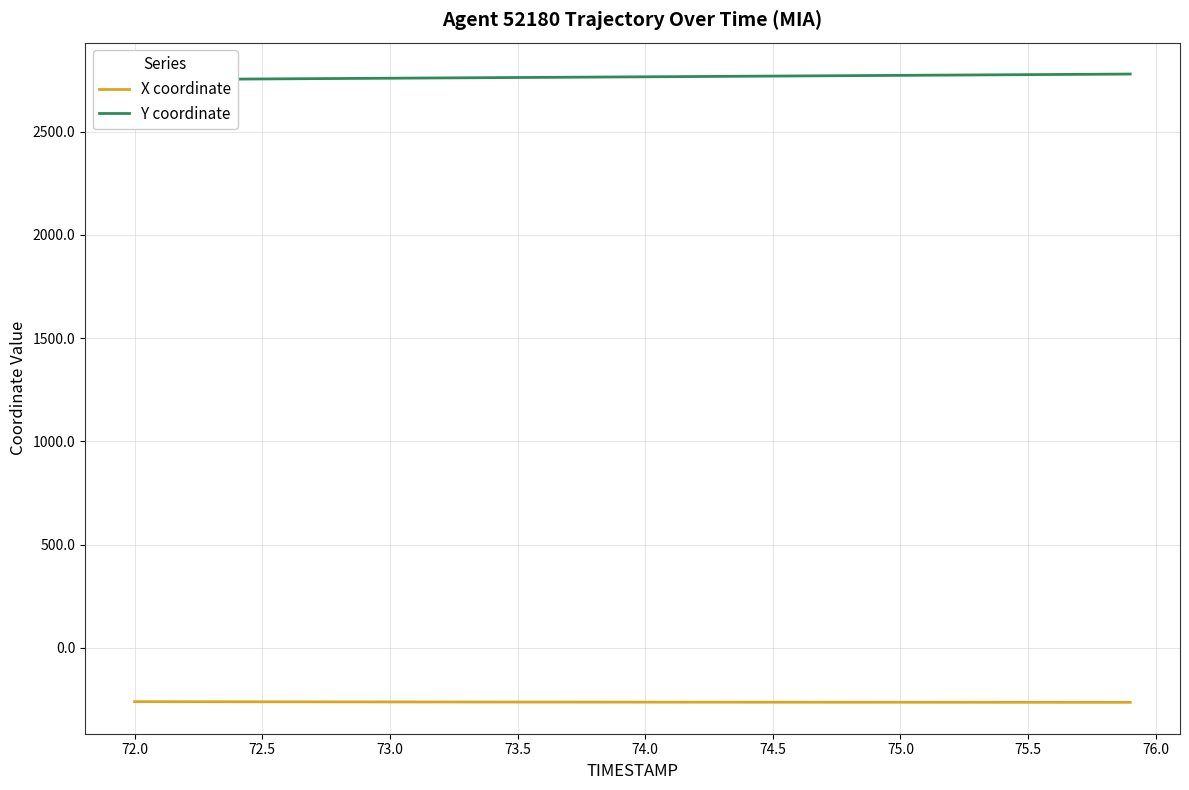

True or false: X coordinate and Y coordinate intersect in this chart.

False